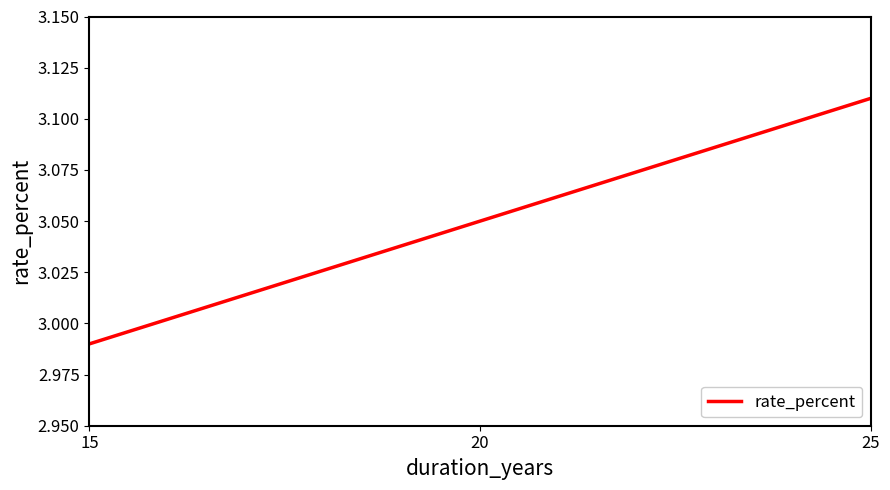

What is the sum of the values at 25 and 15?

6.1